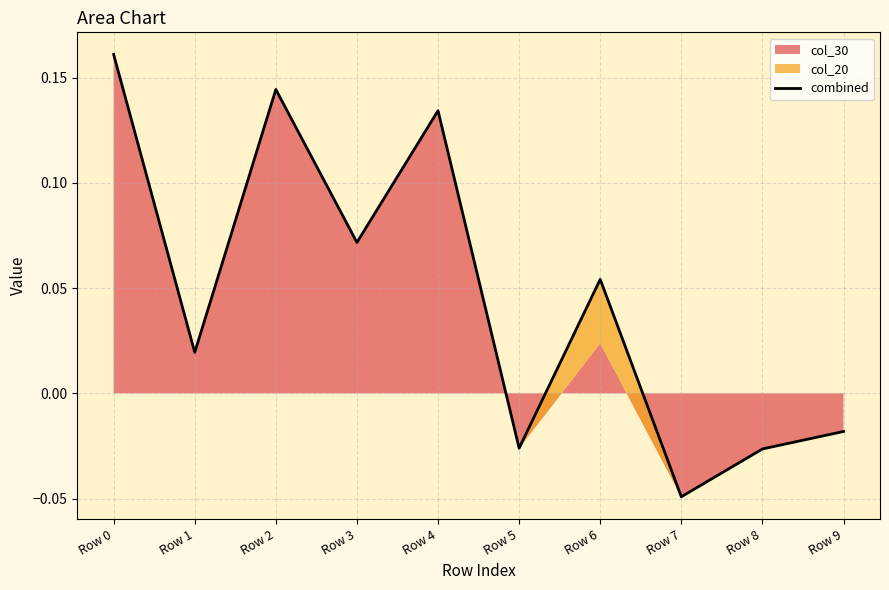

What is the maximum value shown in the chart?

0.2